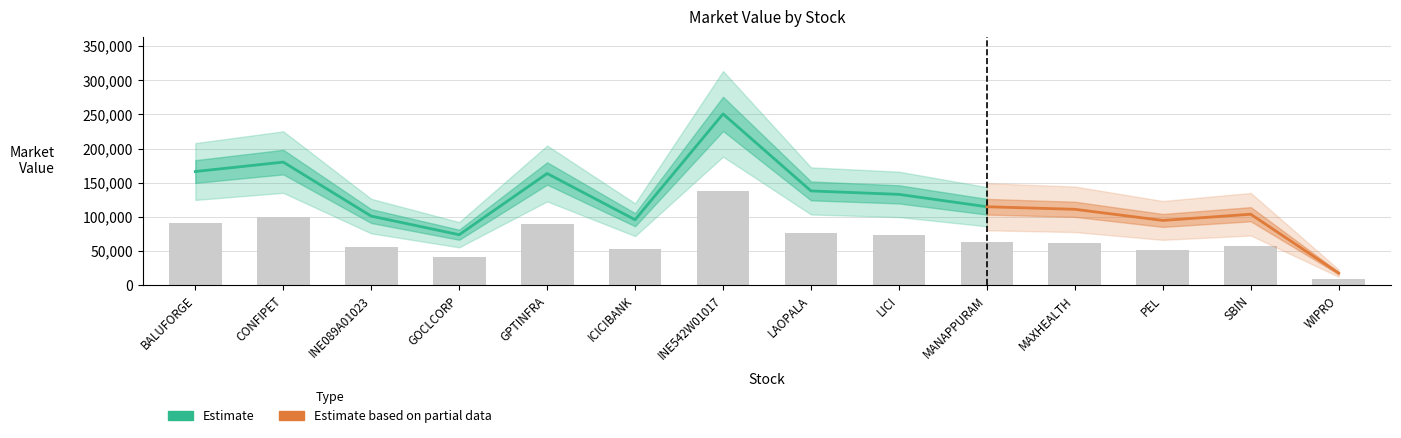

What is the ratio of the value at MAXHEALTH to the value at GPTINFRA?

0.7